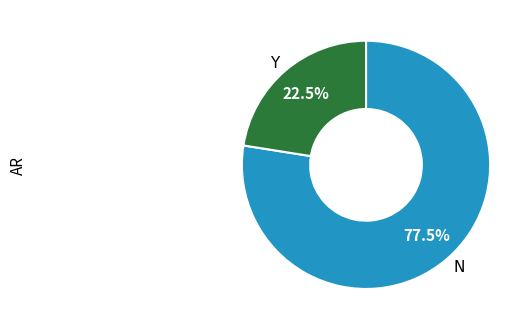

Does any single category account for the majority?

Yes